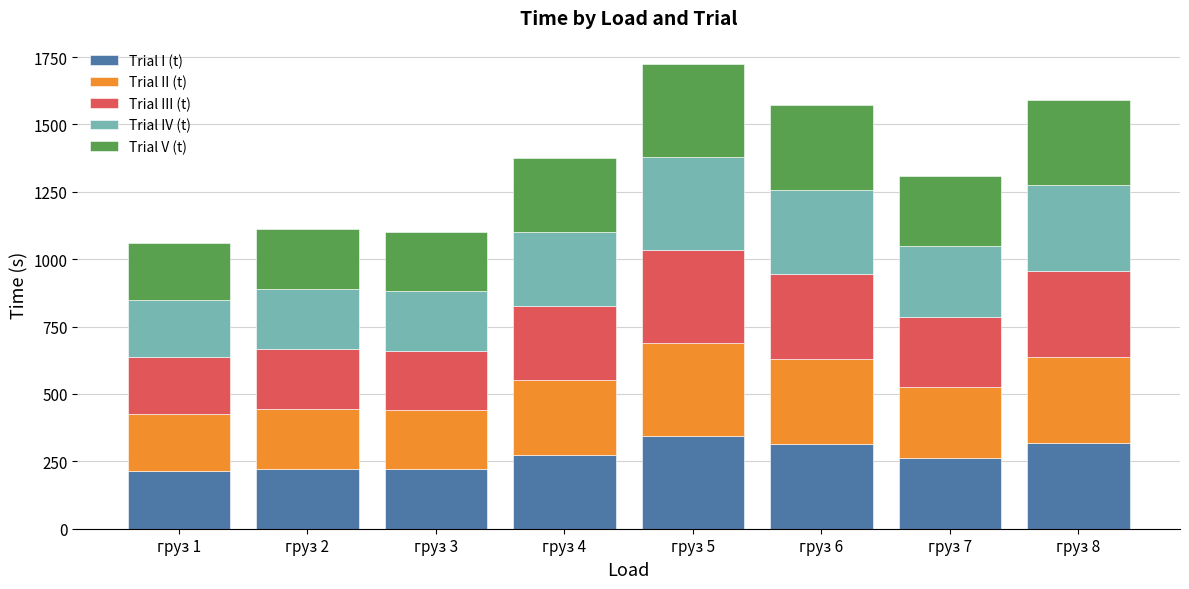

What is the minimum value for Trial I (t)?

212.3